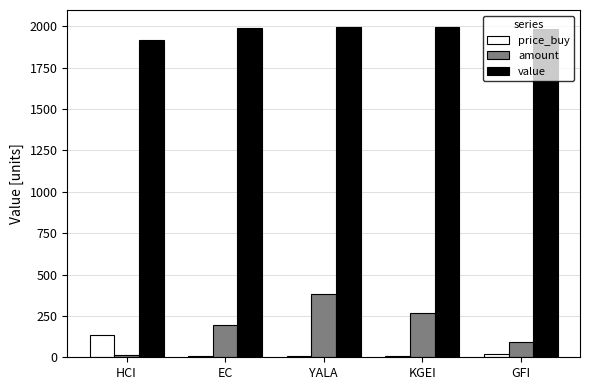

Is it true that value equals 1998.3 at YALA?

True